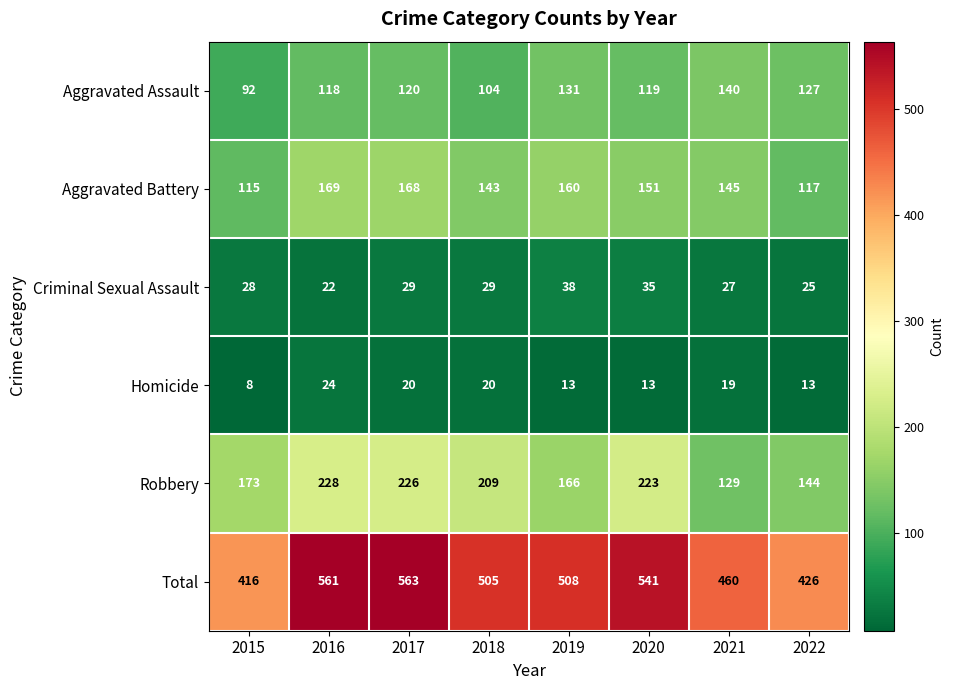

Rank the series by their maximum value, from lowest to highest.

Homicide, Criminal Sexual Assault, Aggravated Assault, Aggravated Battery, Robbery, Total